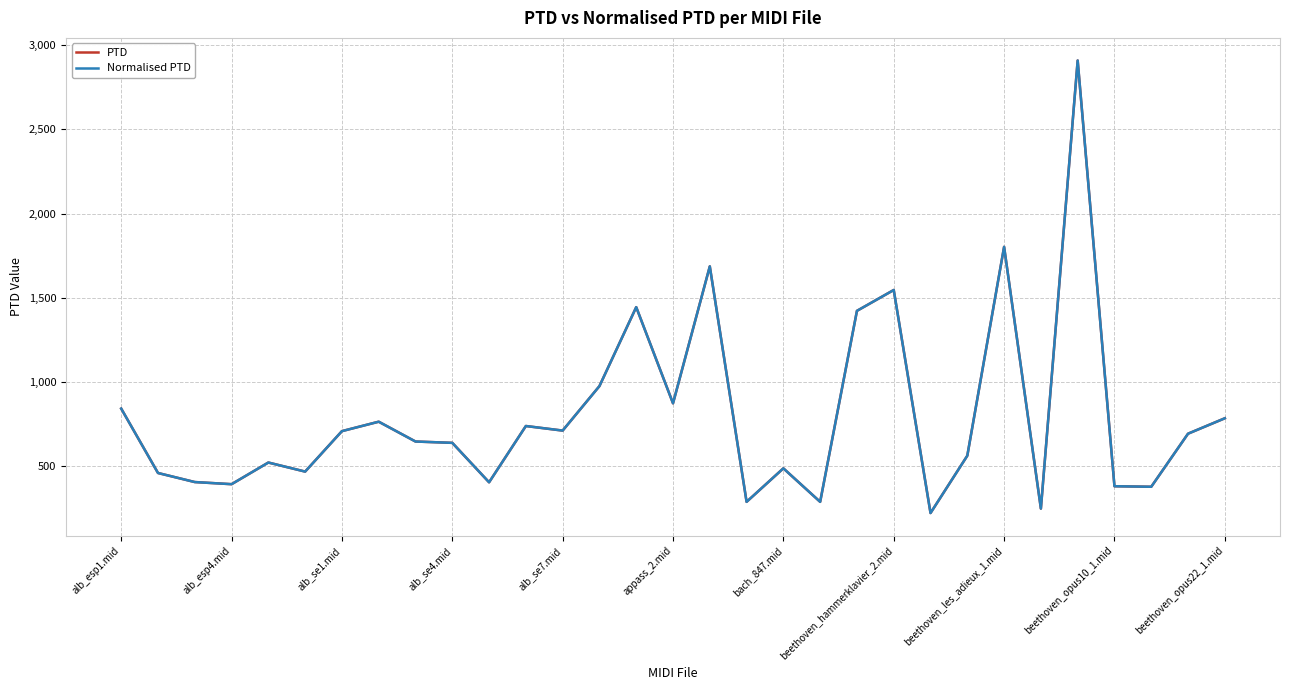

Does the chart have visible grid lines?

Yes